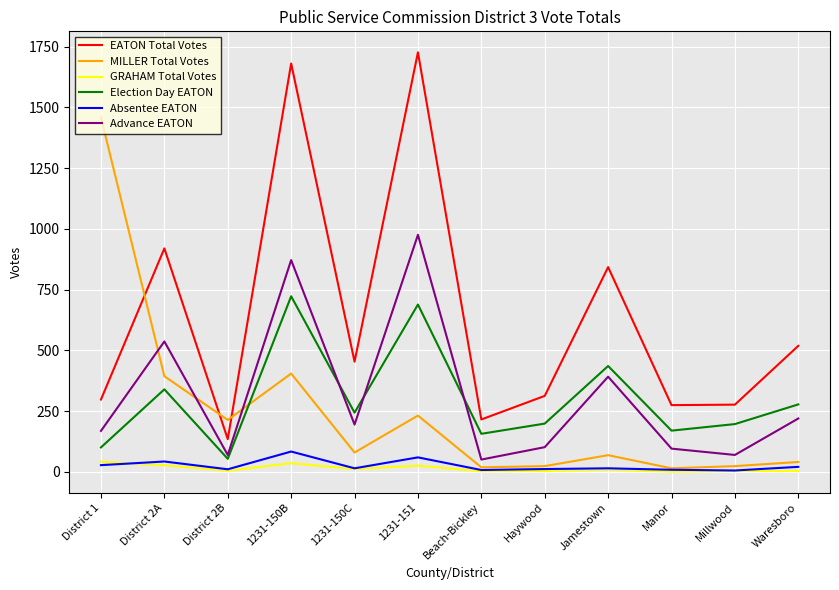

Where is Advance EATON nearest to the value 513?

District 2A